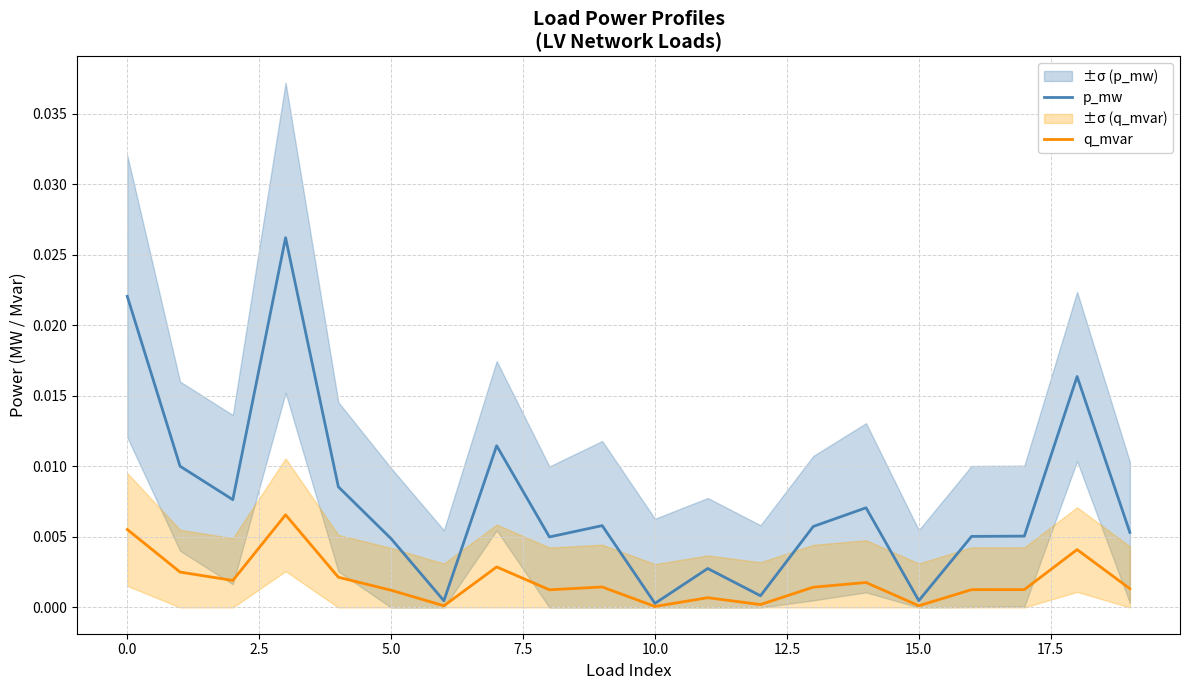

The q_mvar series shows 0.0 at 10.0. True or false?

True